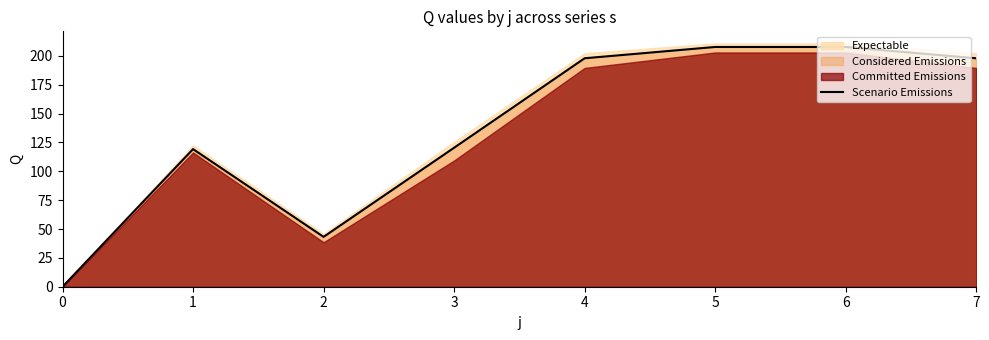

At which category does the data reach its first local valley?

2